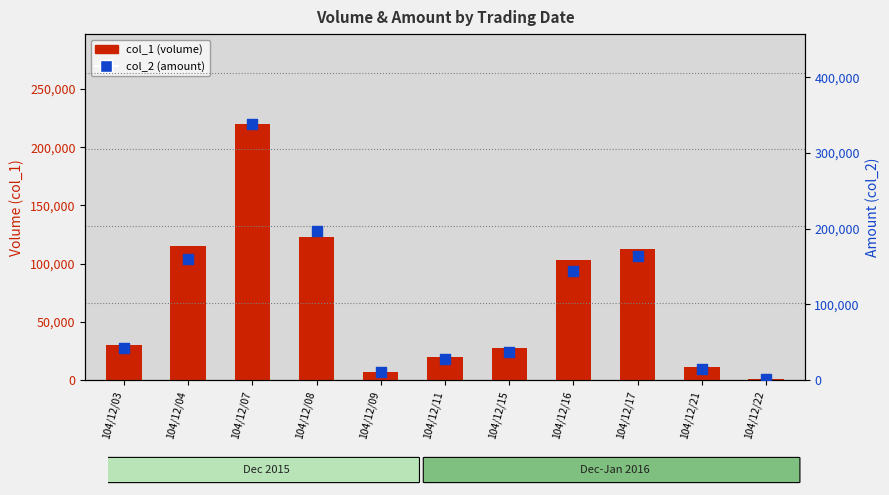

Which series has the largest Y range (max minus min)?

col_2 (amount)